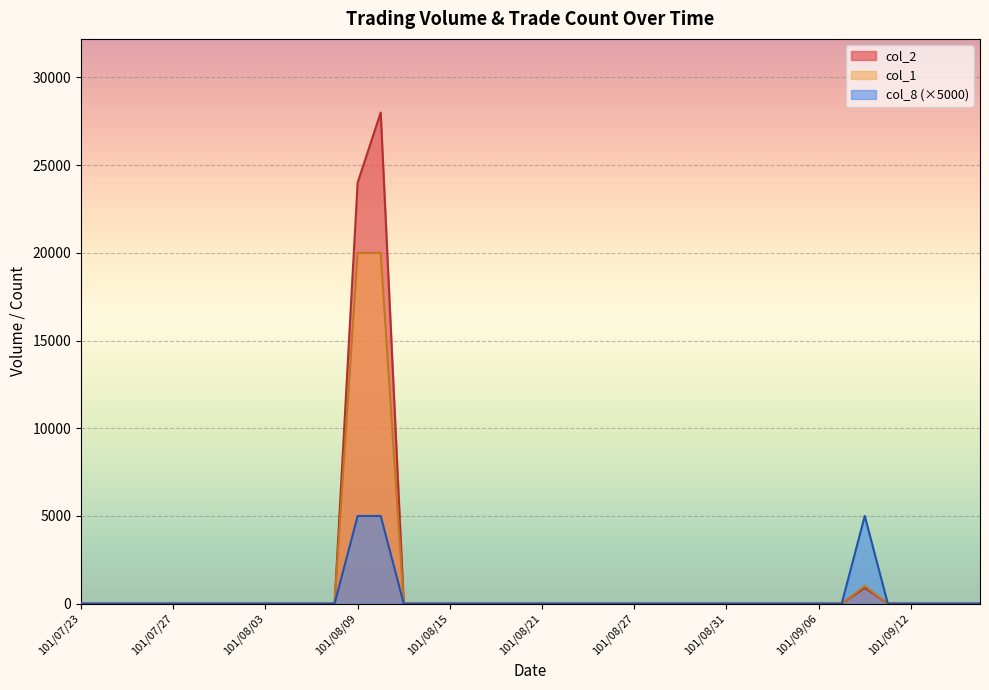

What is the highest value of the col_2 series?

28000